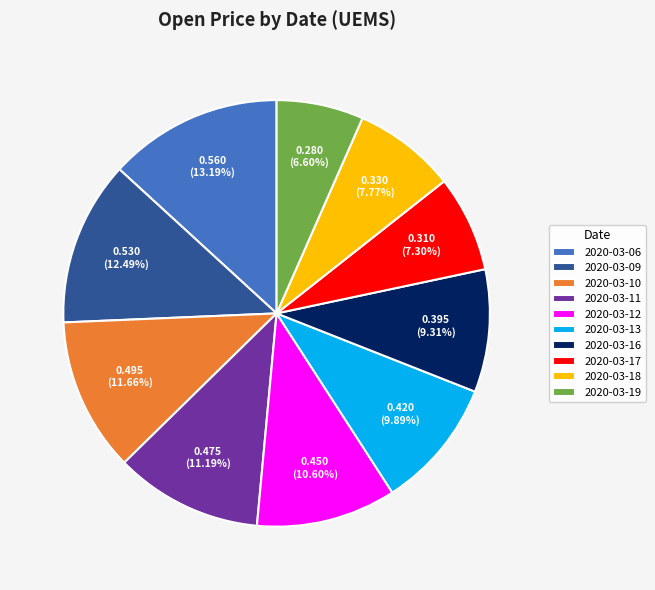

Count the number of slices in the pie.

10